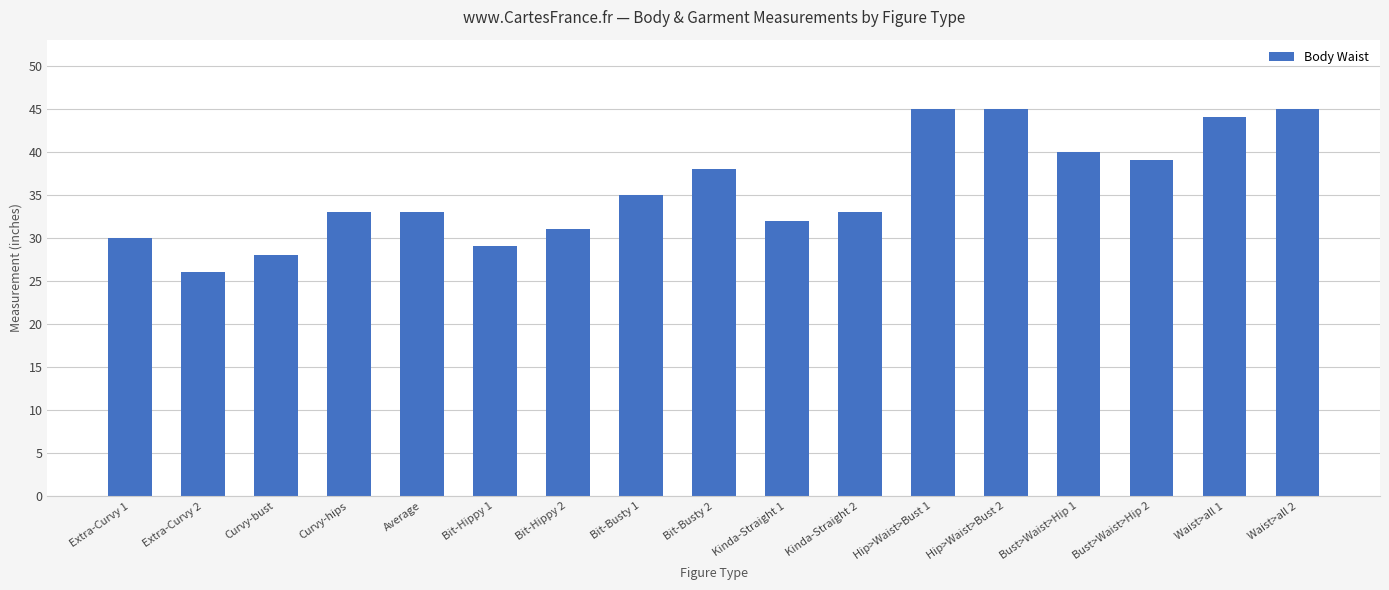

What is the difference between the values at Bit-Hippy 1 and Hip>Waist>Bust 2?

16